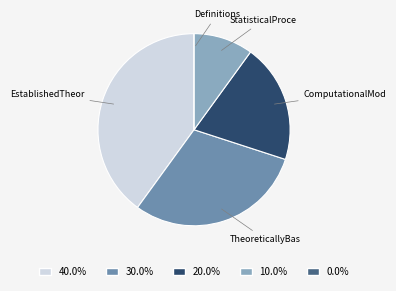

Is there any slice that represents more than half of the pie?

No